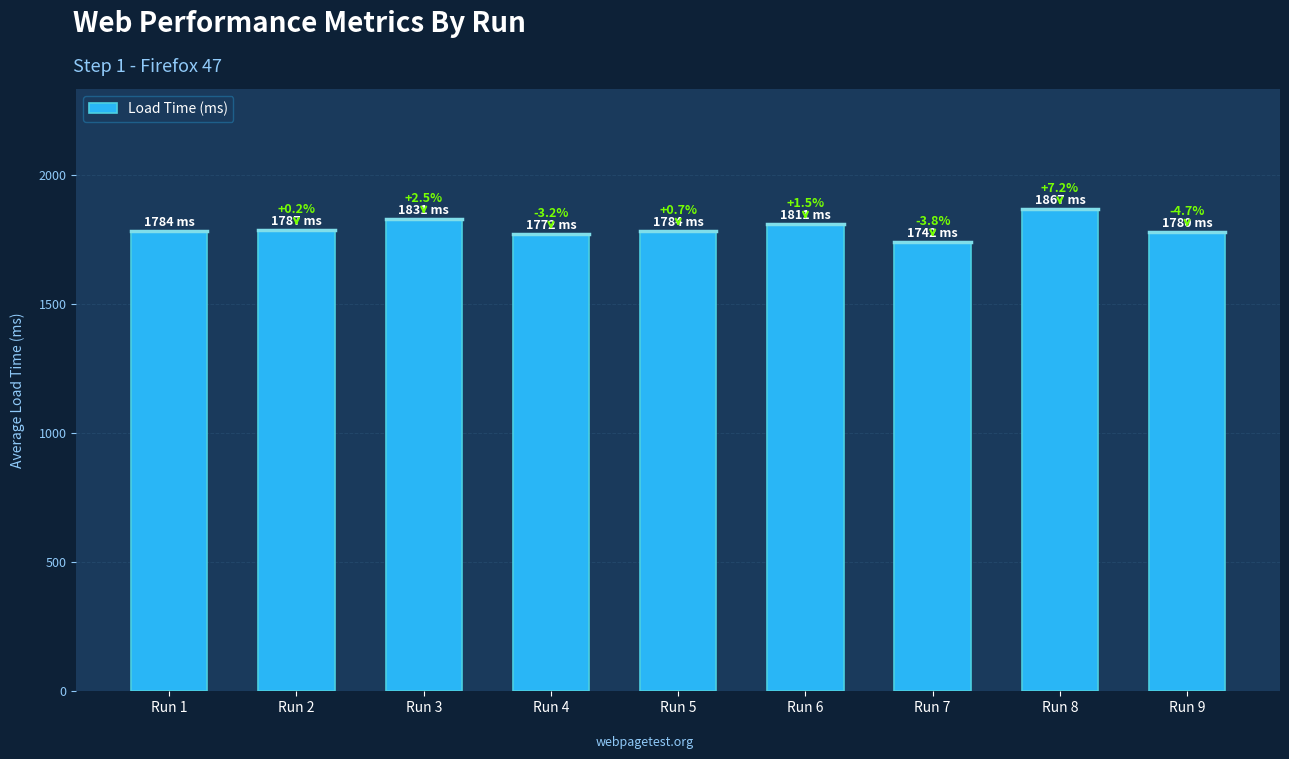

Which label corresponds to the smallest value in the chart?

Run 7